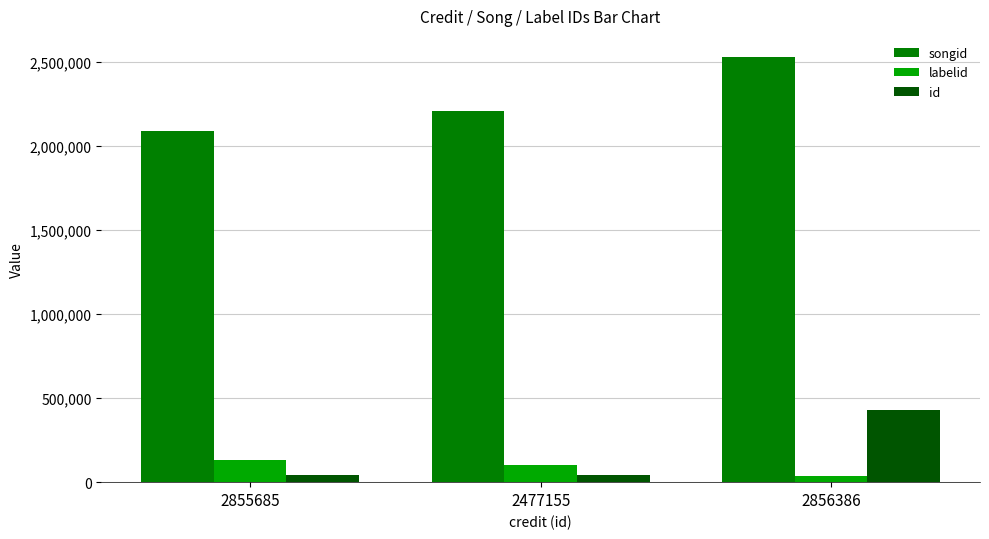

What is the label of the 3rd bar from the right?

2855685